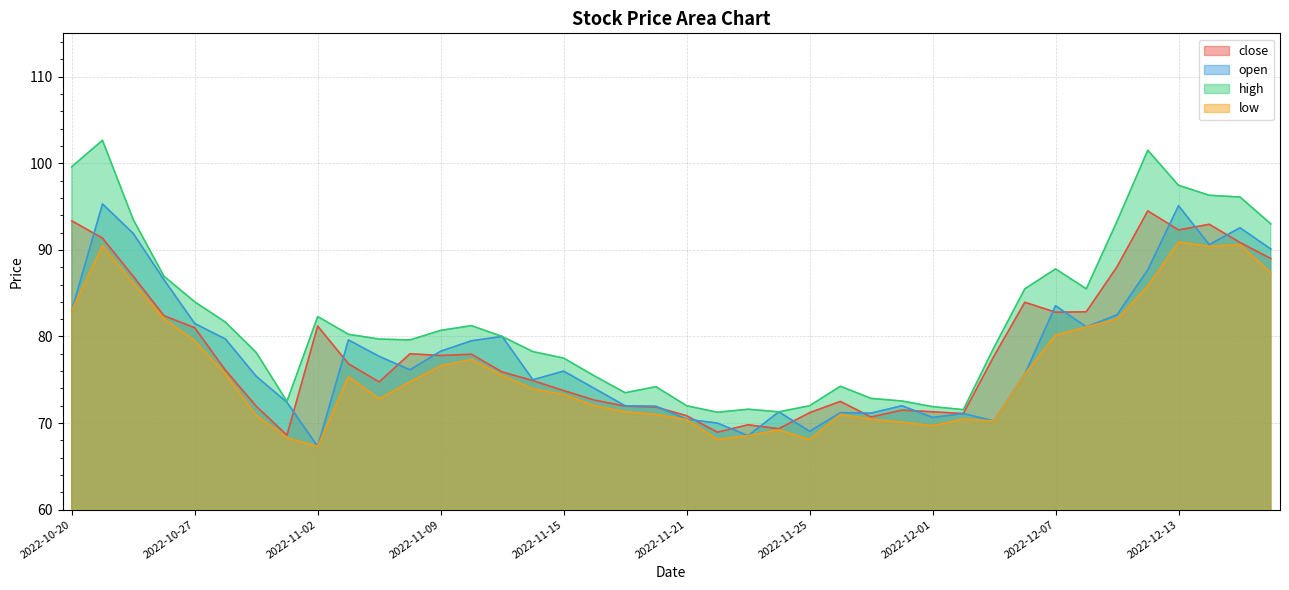

Reading right to left, what are all the values shown in this chart?

close: 89.0	90.8	93.0	92.3	94.5	88.0	82.8	82.8	84.0	77.8	71.1	71.3	71.5	70.7	72.5	71.2	69.3	69.8	69.0	70.8	71.8	72.0	72.7	73.8	74.9	75.9	78.0	77.8	78.0	74.8	76.8	81.2	68.6	72.0	76.1	81.0	82.4	87.0	91.3	93.3
open: 90.1	92.5	90.6	95.1	87.7	82.5	81.1	83.5	75.7	70.2	71.1	70.7	72.0	71.2	71.2	69.0	71.3	68.5	70.0	70.5	72.0	72.0	74.0	76.0	75.0	80.0	79.5	78.3	76.2	77.7	79.6	67.3	72.4	75.4	79.7	81.5	86.5	91.9	95.3	83.0
high: 93.0	96.1	96.3	97.5	101.5	93.3	85.5	87.8	85.5	78.8	71.5	71.9	72.5	72.8	74.2	72.0	71.3	71.6	71.2	72.0	74.2	73.5	75.5	77.5	78.2	80.0	81.2	80.7	79.6	79.7	80.2	82.3	72.5	78.2	81.7	84.0	87.0	93.5	102.7	99.6
low: 87.3	90.6	90.4	90.9	85.8	82.0	81.1	80.2	75.7	70.2	70.5	69.7	70.1	70.5	71.0	68.1	69.2	68.5	68.1	70.4	71.0	71.3	72.0	73.3	74.0	75.5	77.3	76.6	74.8	72.8	75.3	67.3	68.3	70.9	75.7	79.5	82.0	86.2	90.5	83.0